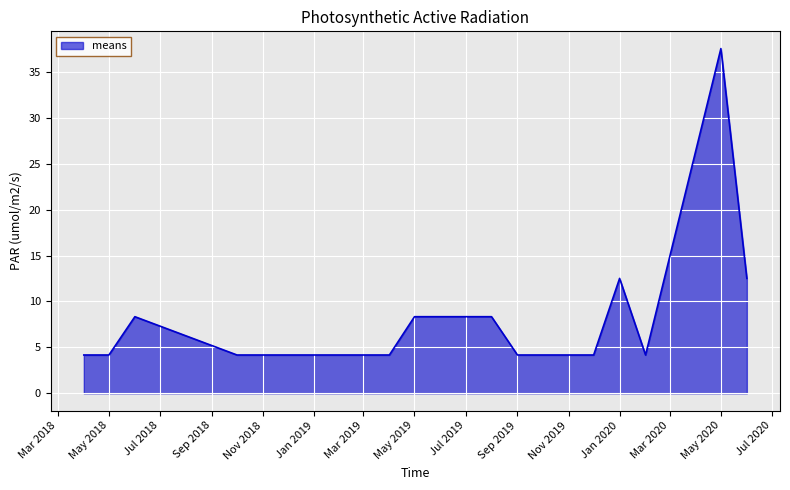

What is the greatest value displayed?

37.5